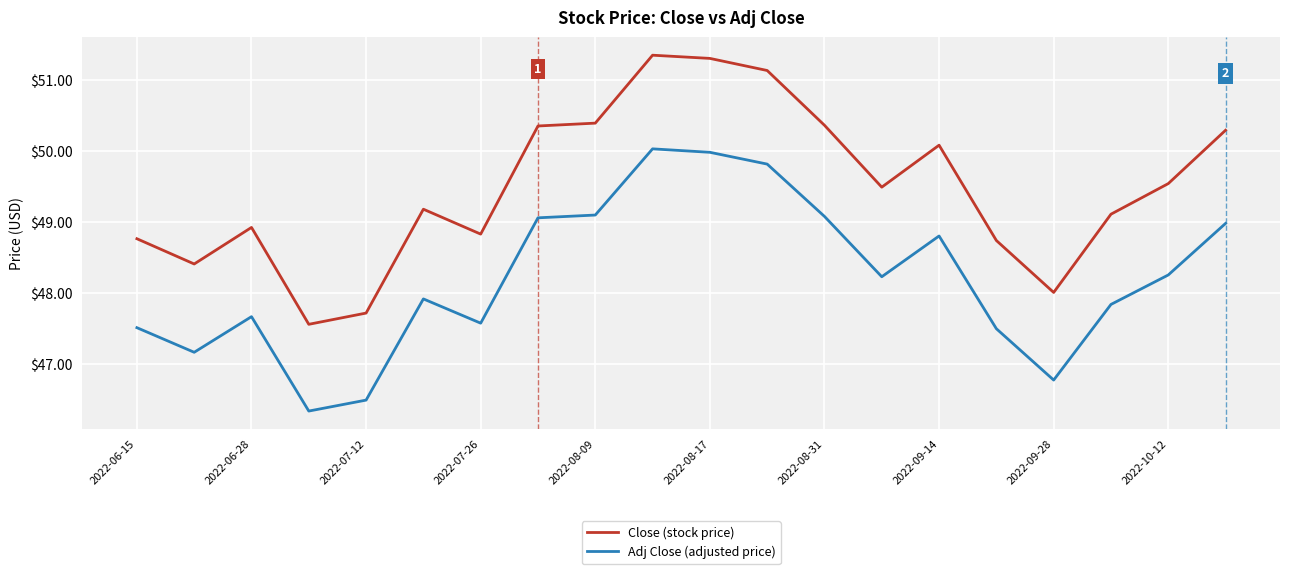

What are all the series names shown in the legend?

Close (stock price), Adj Close (adjusted price)